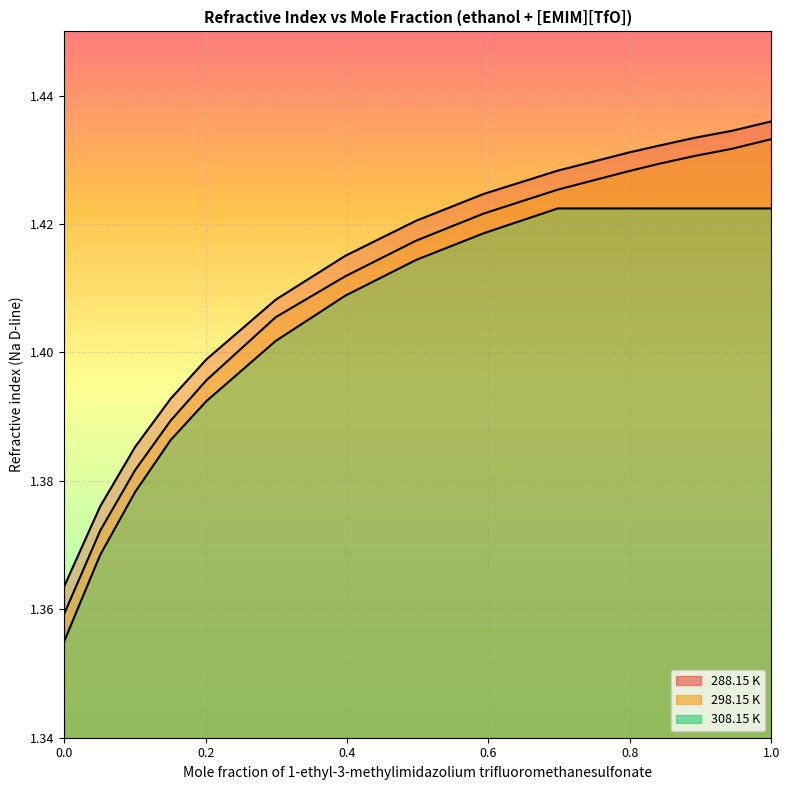

How many 308.15 K values are between 1 and 2?

15